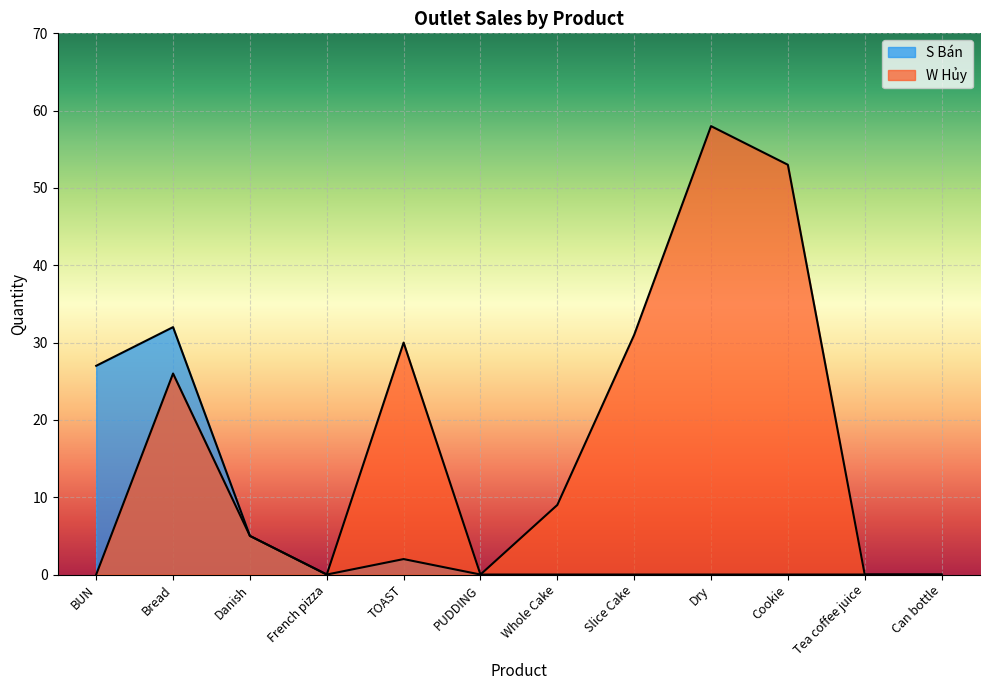

How many lines are shown in the chart?

2